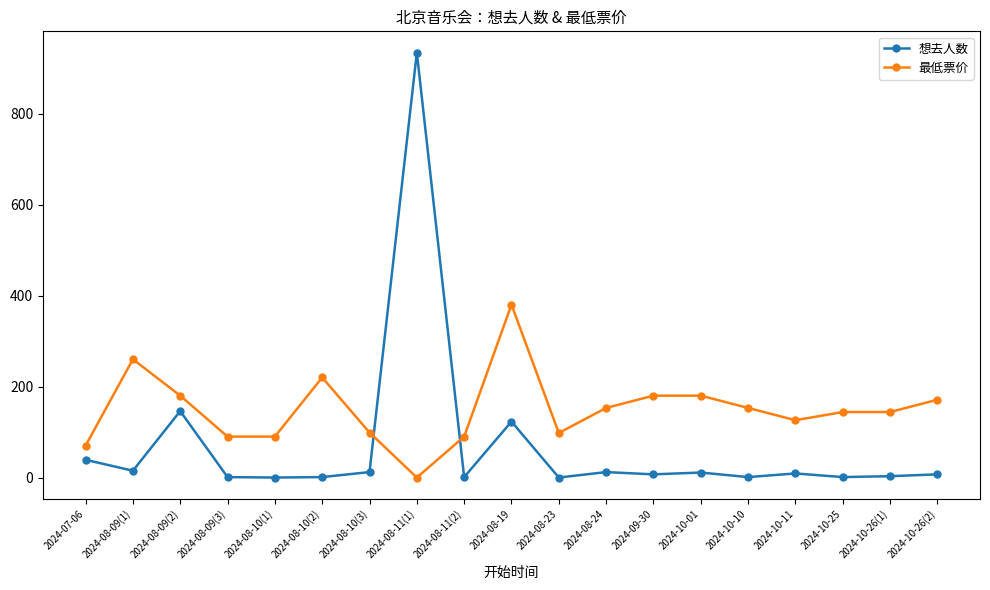

What is the difference between the maximum and minimum values in the 想去人数 series?

934